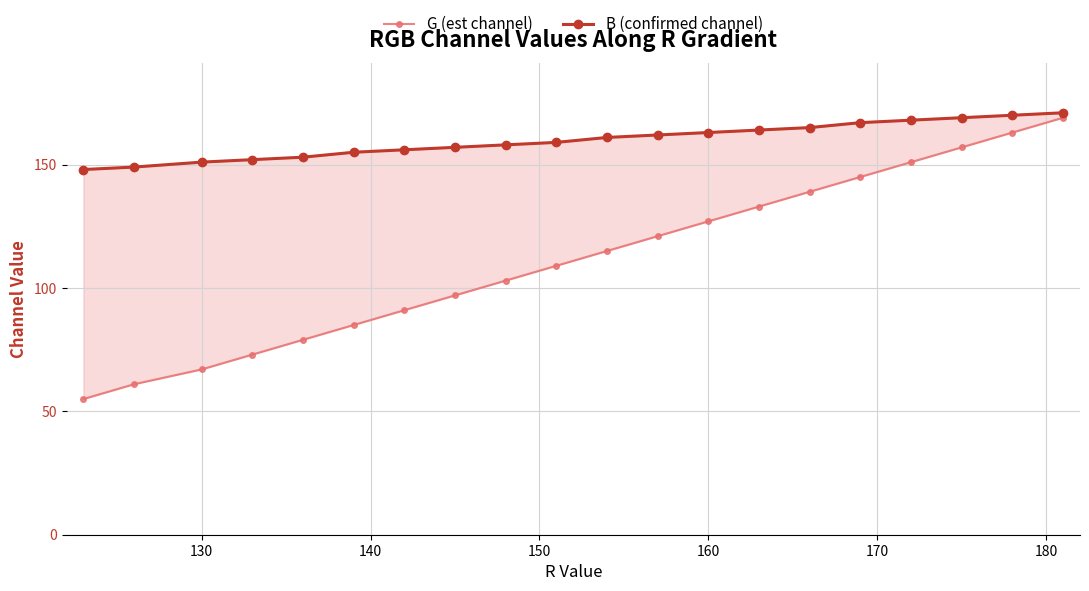

Which series has the largest range (max minus min)?

G (est channel)